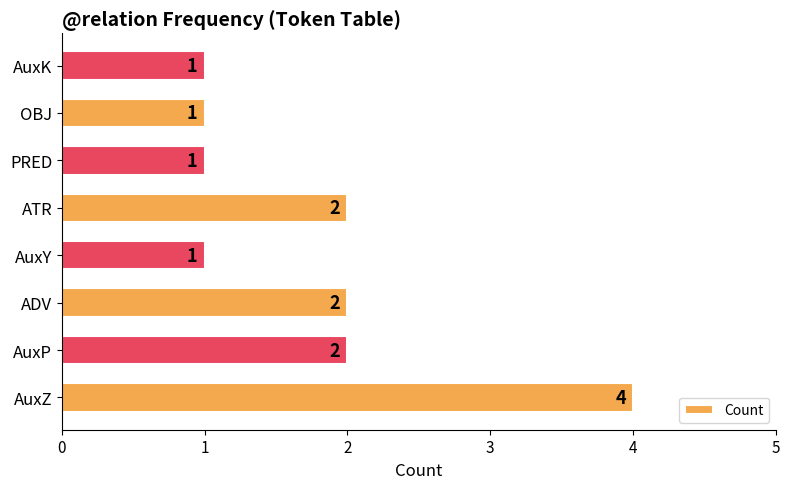

Which has a higher value, AuxY or AuxZ?

AuxZ